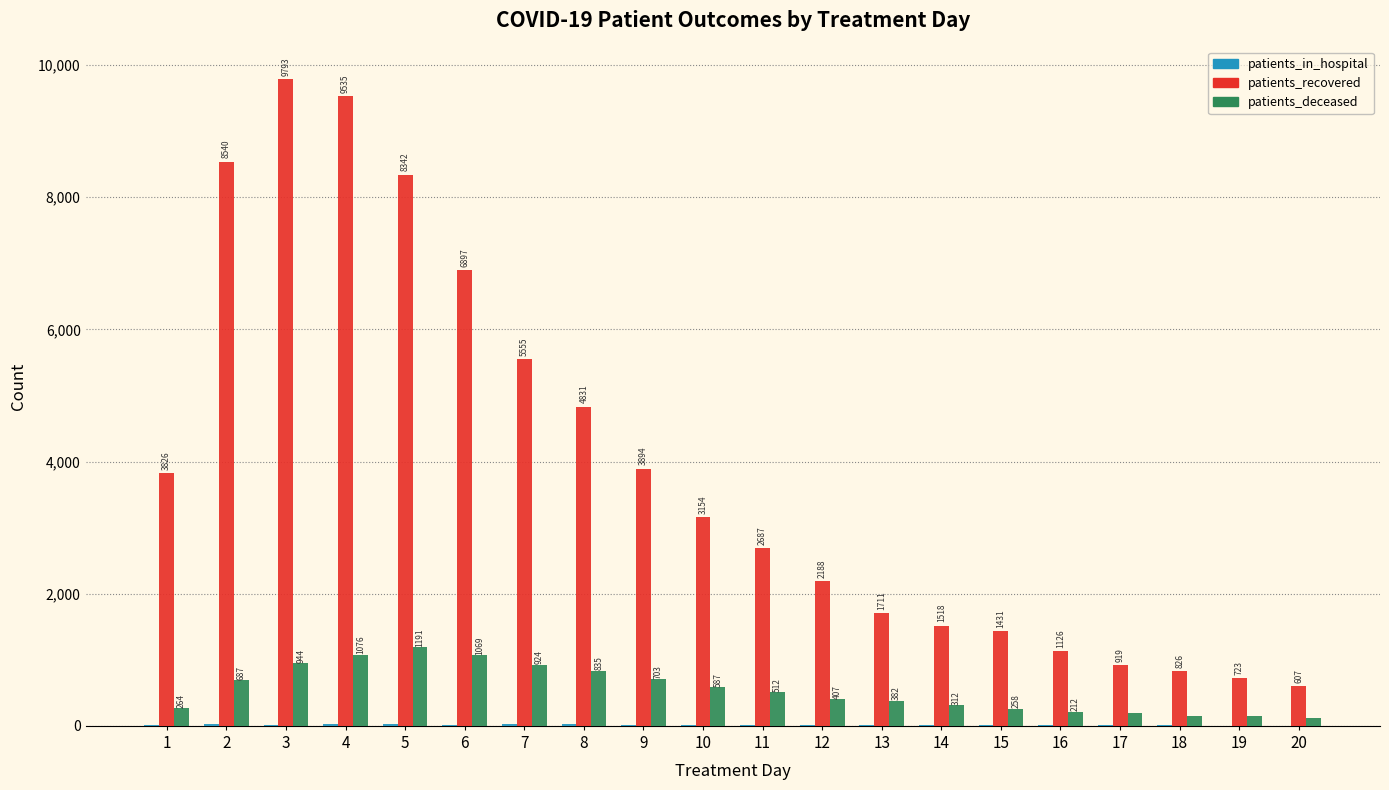

At which category is the sum across all series the highest?

3